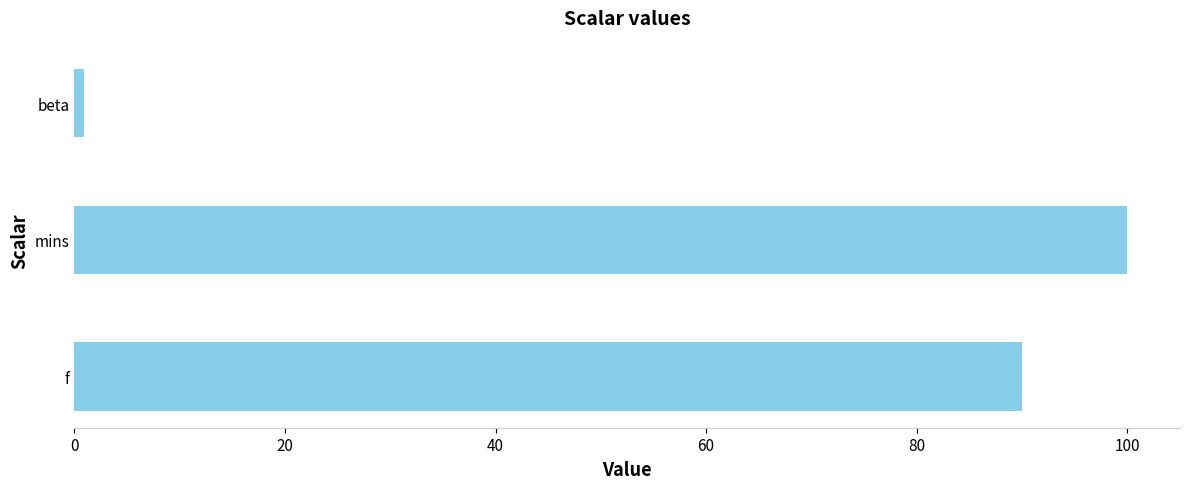

Are the bars grouped side by side (vs. stacked)?

No